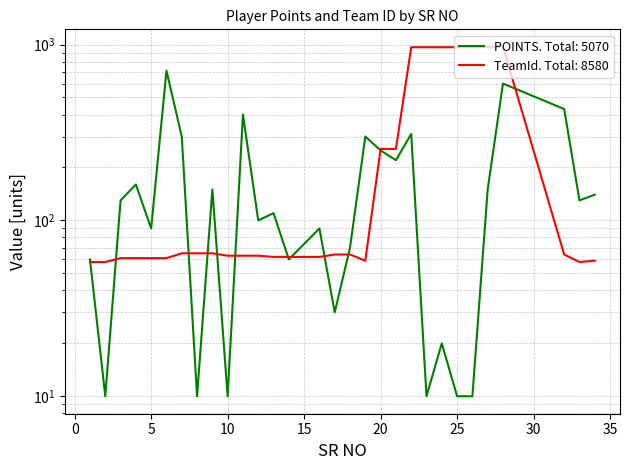

Which series has the largest total across all categories?

TeamId